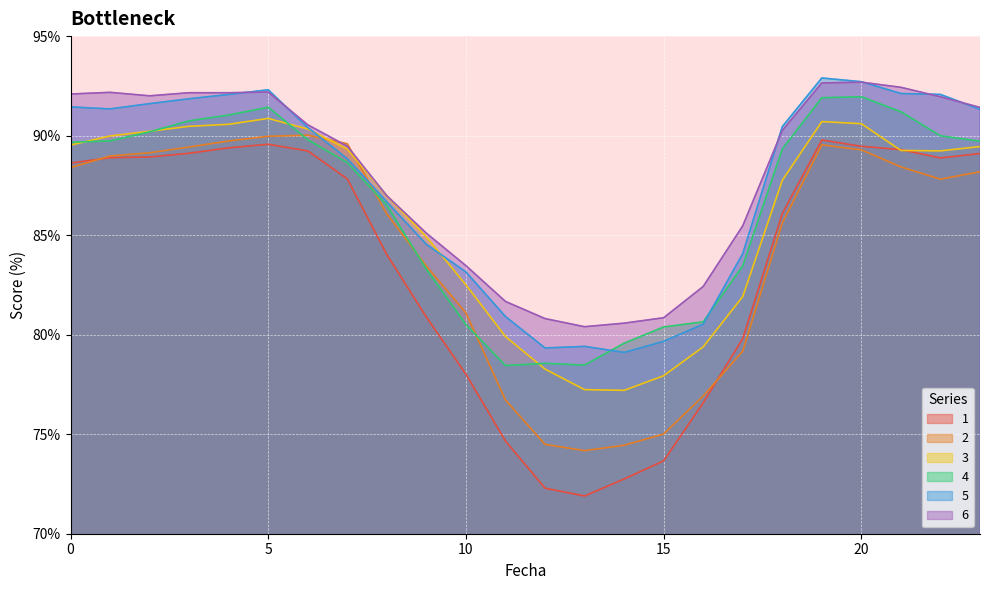

Rank the series by their maximum value, from highest to lowest.

5, 6, 4, 3, 2, 1